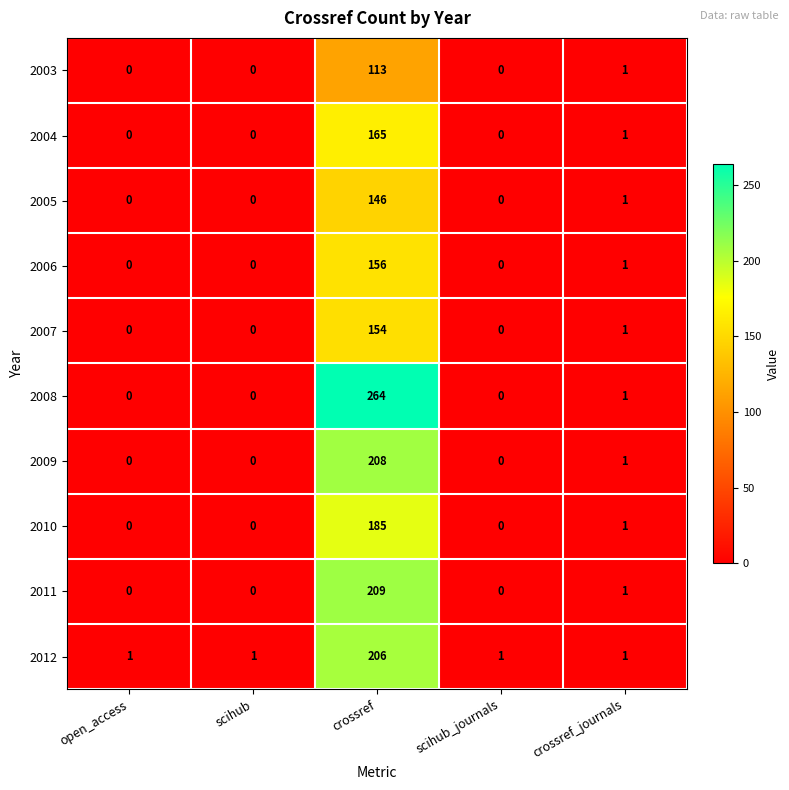

What is the average value of the 2012 series?

42